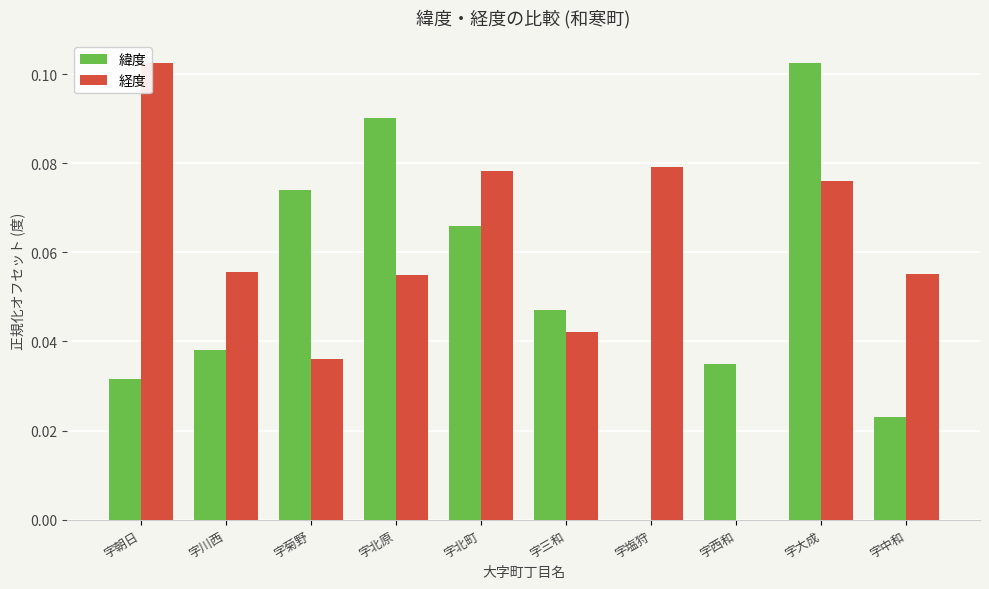

How many 緯度 values are between 0 and 1?

10